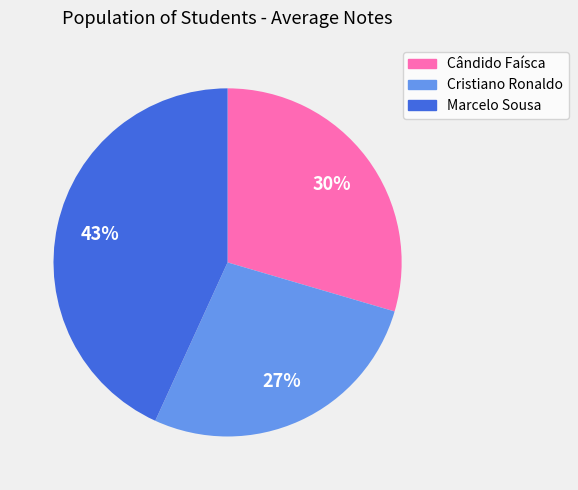

What percentage is the Cristiano Ronaldo slice, to the nearest percent?

27%